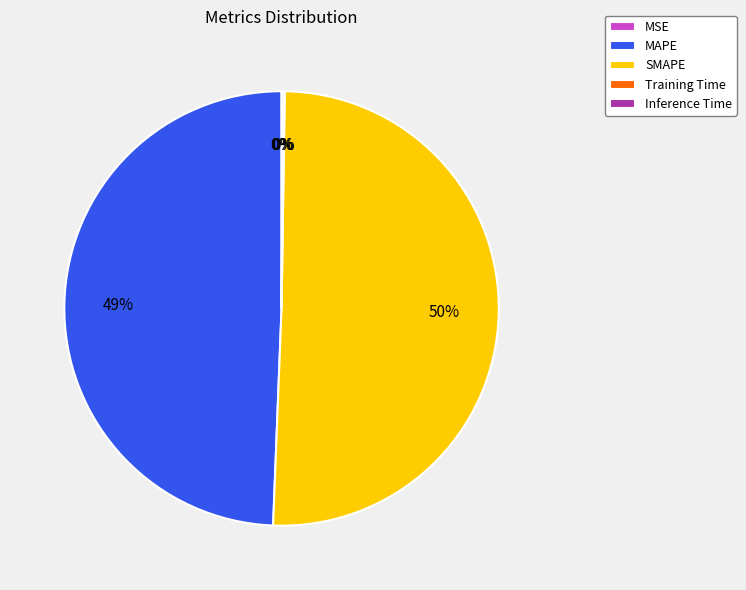

Is there a majority slice in this chart?

Yes